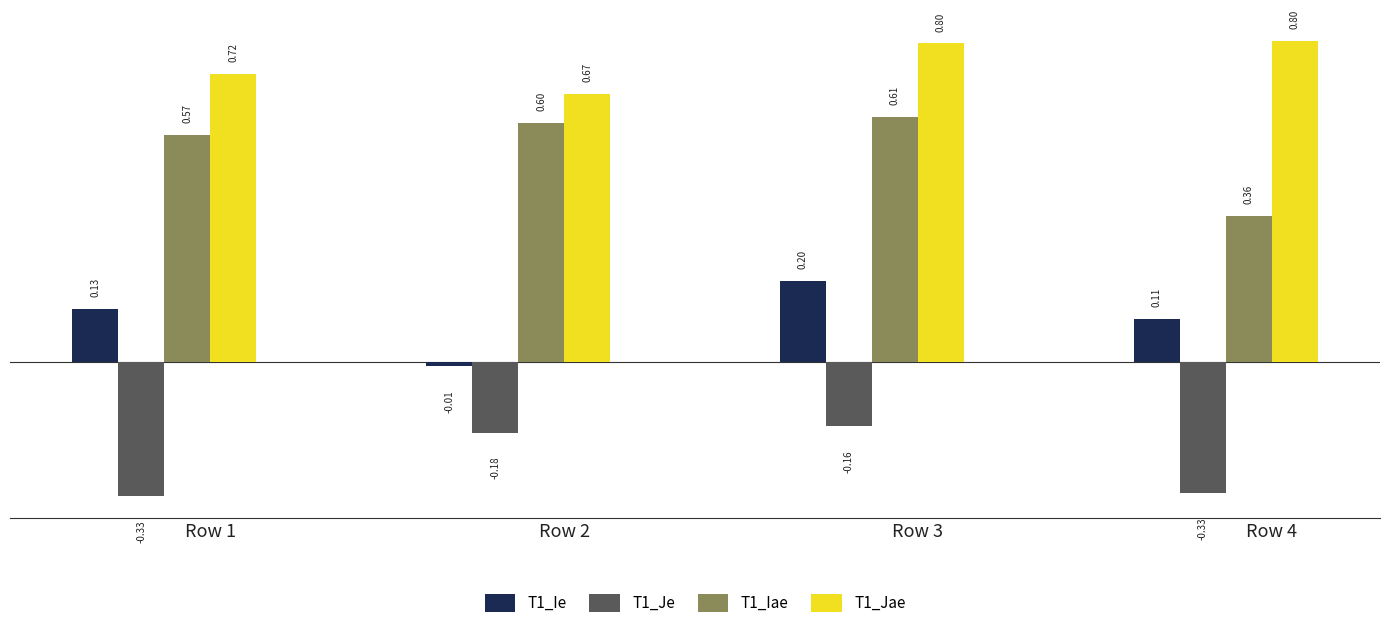

Is it true that T1_Ie equals 0.3 at Row 3?

False